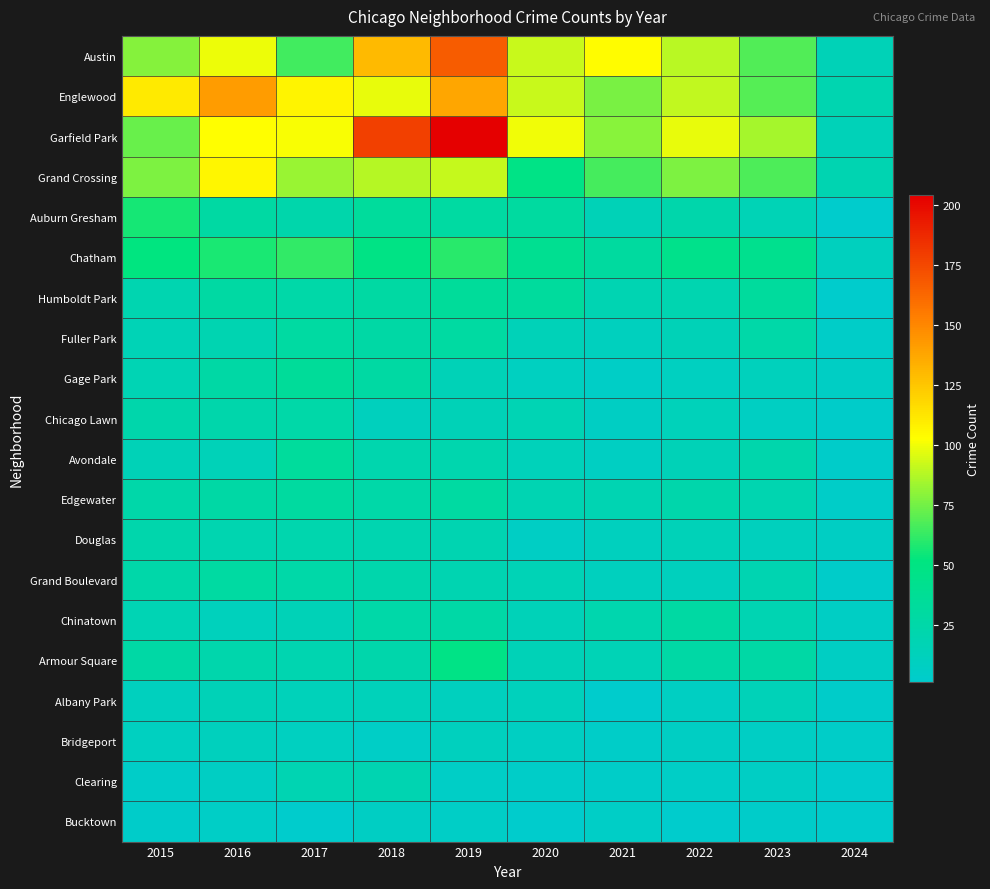

At how many categories does at least one series exceed 165?

2